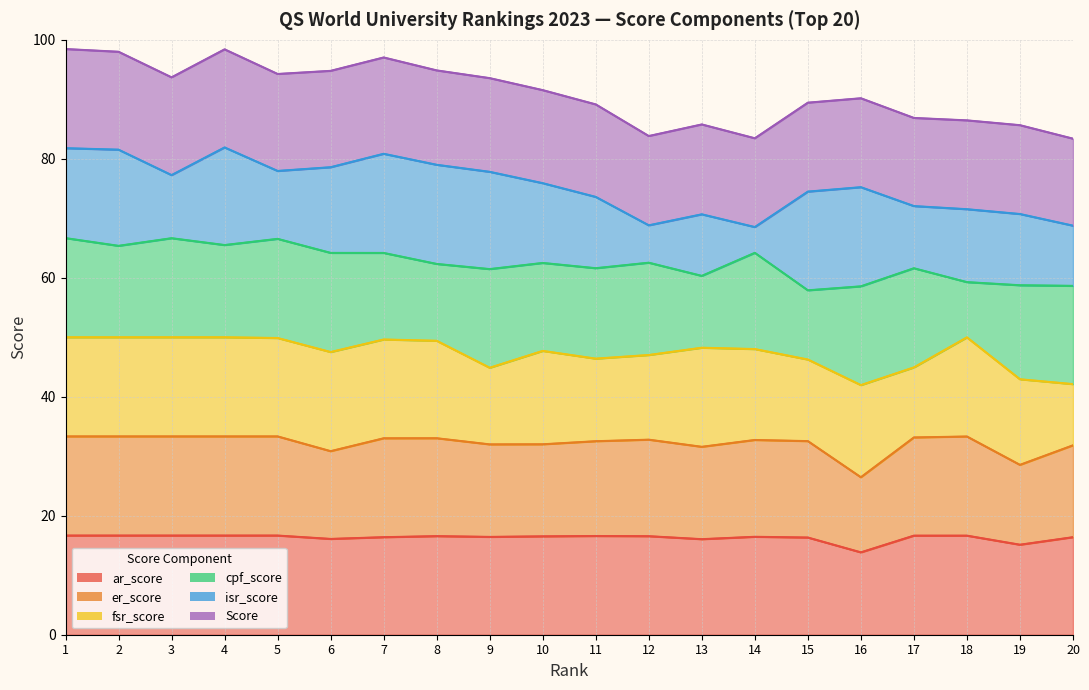

Reading left to right, what are all the values shown in this chart?

ar_score: 100.0	100.0	100.0	100.0	100.0	96.6	98.3	99.4	98.7	99.2	99.5	99.3	96.3	98.8	98.0	83.0	99.9	99.9	90.8	98.3
er_score: 100.0	100.0	100.0	100.0	100.0	88.5	99.8	98.8	93.3	92.8	95.6	97.3	93.2	97.7	97.2	75.8	99.0	100.0	80.5	92.7
fsr_score: 100.0	100.0	100.0	100.0	99.2	100.0	99.7	98.3	77.3	94.2	83.3	85.4	100.0	91.7	82.3	93.0	70.7	100.0	86.3	61.8
cpf_score: 100.0	92.2	99.9	93.0	100.0	100.0	87.3	77.5	99.5	88.7	91.2	93.1	72.5	97.0	69.8	99.6	100.0	55.7	94.8	99.1
isr_score: 90.7	97.0	63.6	98.5	68.5	86.4	100.0	100.0	98.1	80.5	71.9	37.7	62.1	26.0	99.5	100.0	62.7	73.5	71.8	60.7
Score: 100.0	98.8	98.6	99.0	97.8	97.2	97.2	95.2	94.5	93.8	93.3	90.0	90.7	89.5	89.7	89.7	88.9	89.6	89.6	87.8